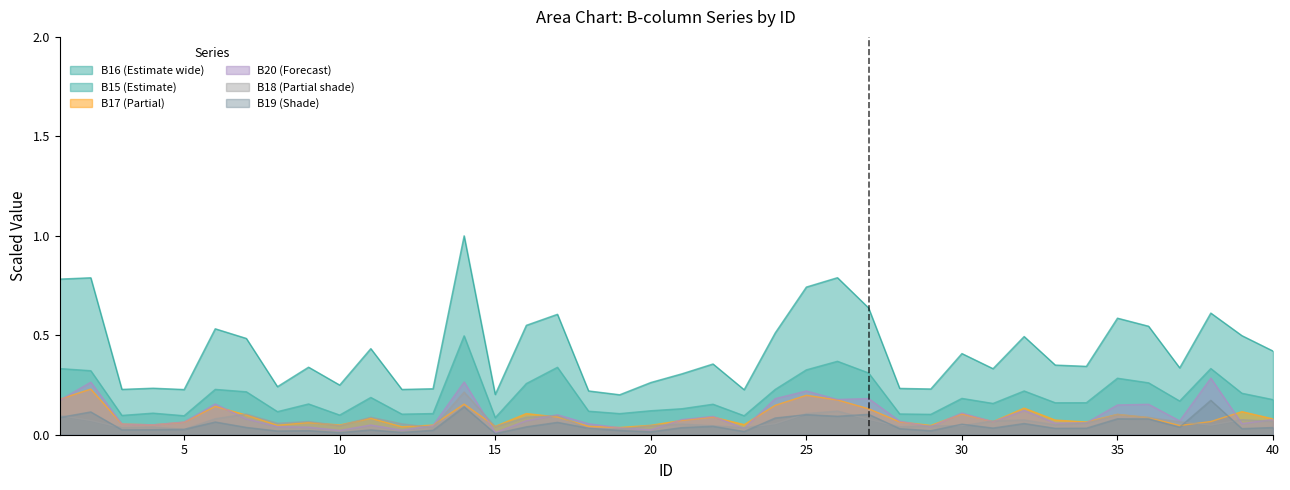

True or false: B16 and B18 cross at least once.

False